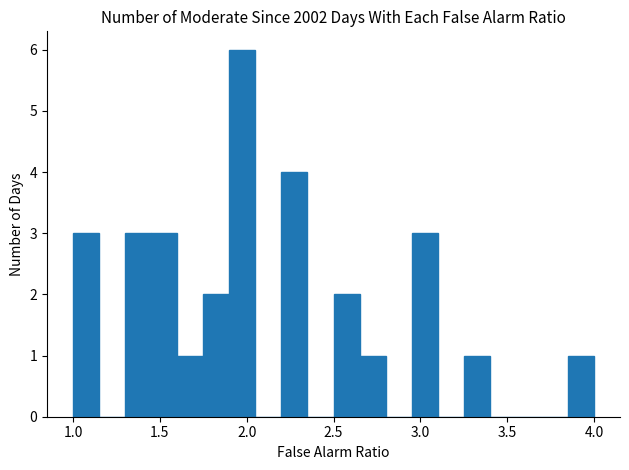

Around what value on the x-axis is the tallest bar? Give the approximate position of its centre, as read against the axis.

2.00